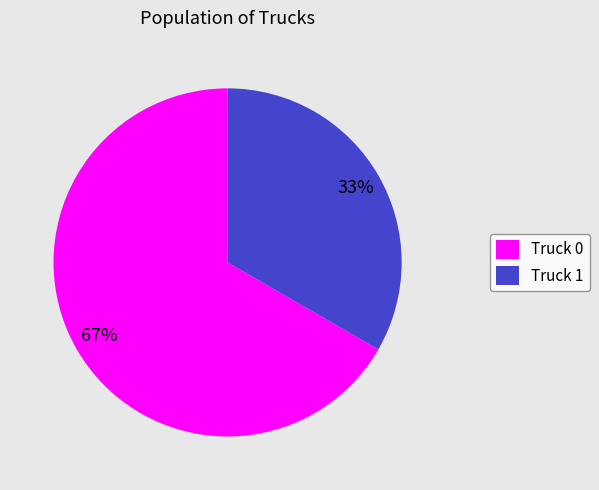

Is the sum of Truck 0 and Truck 1 greater than half?

Yes